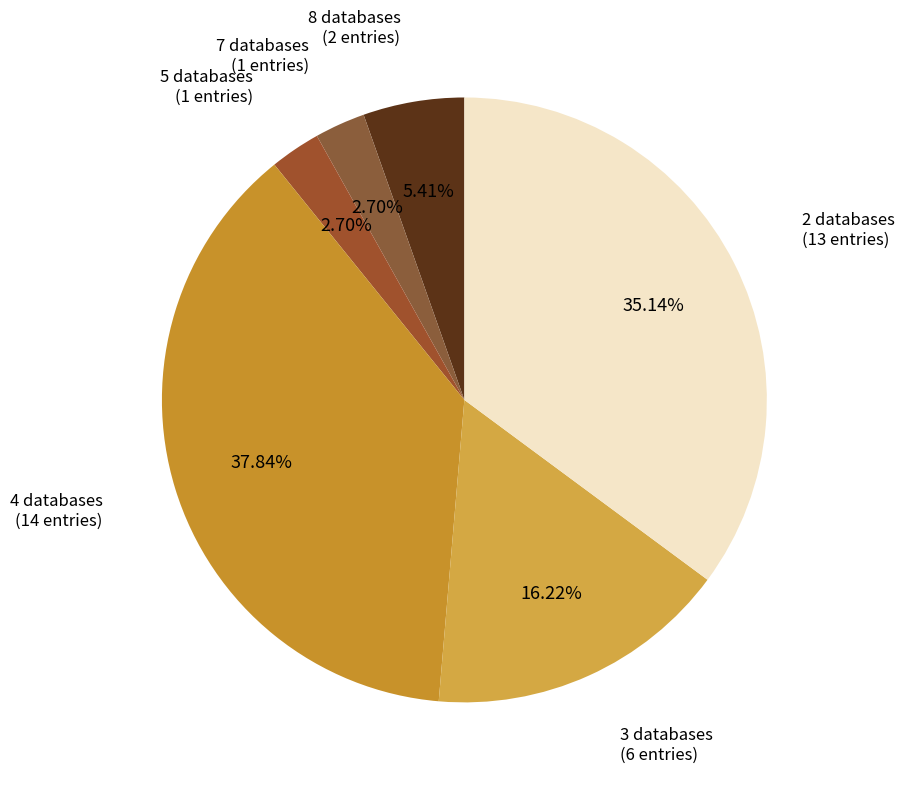

Does 4 databases account for over 50% of the chart?

No